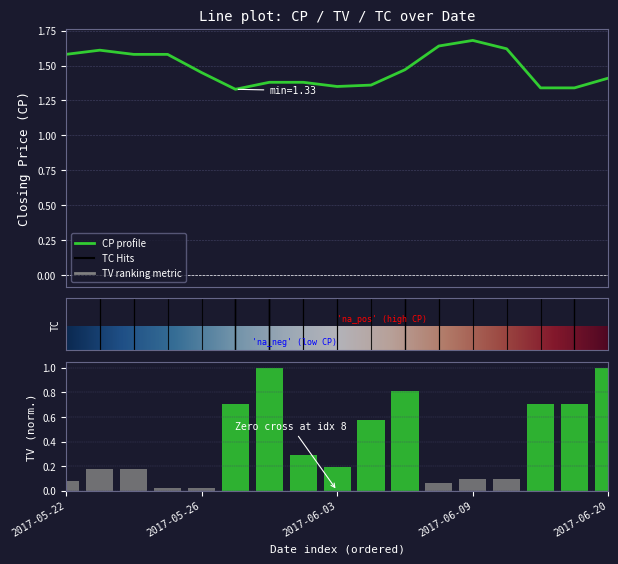

Which series changed the most between 2017-05-22 and 2017-06-01?

TV